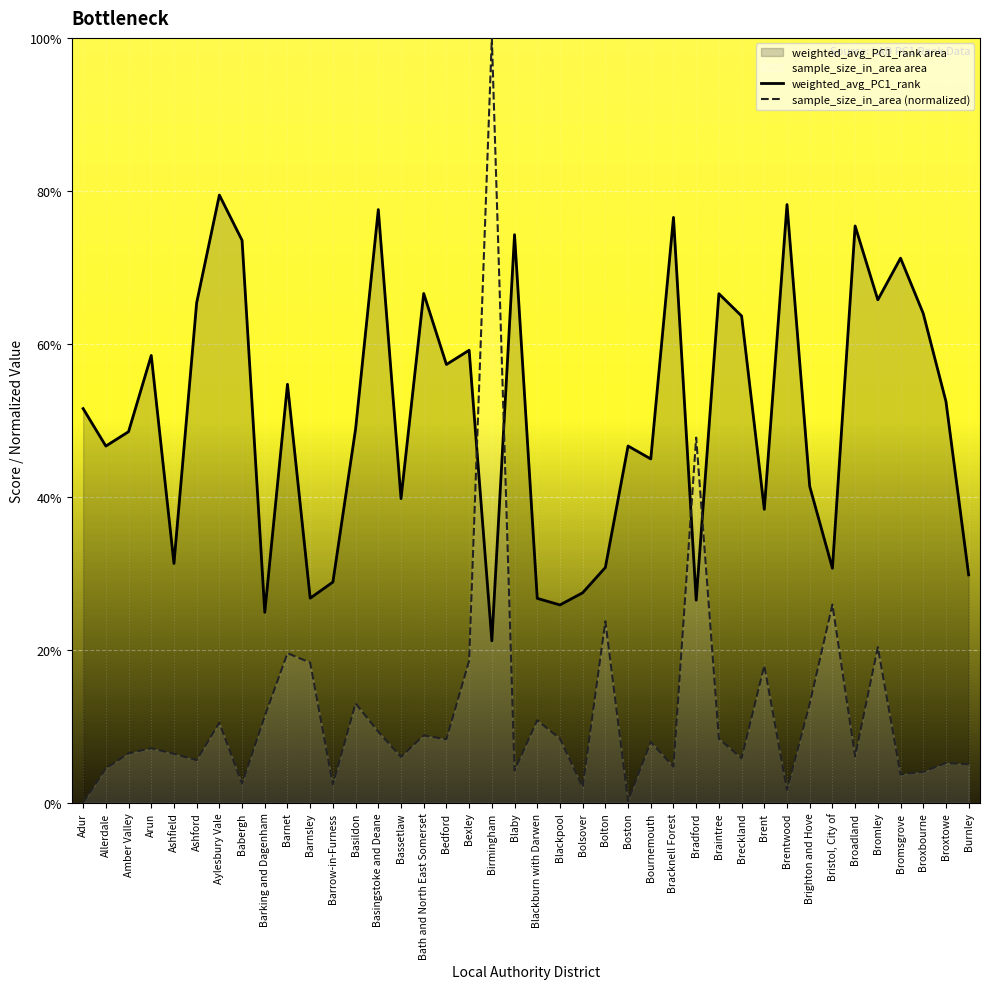

True or false: weighted_avg_PC1_rank and sample_size_in_area (normalized) cross at least once.

True